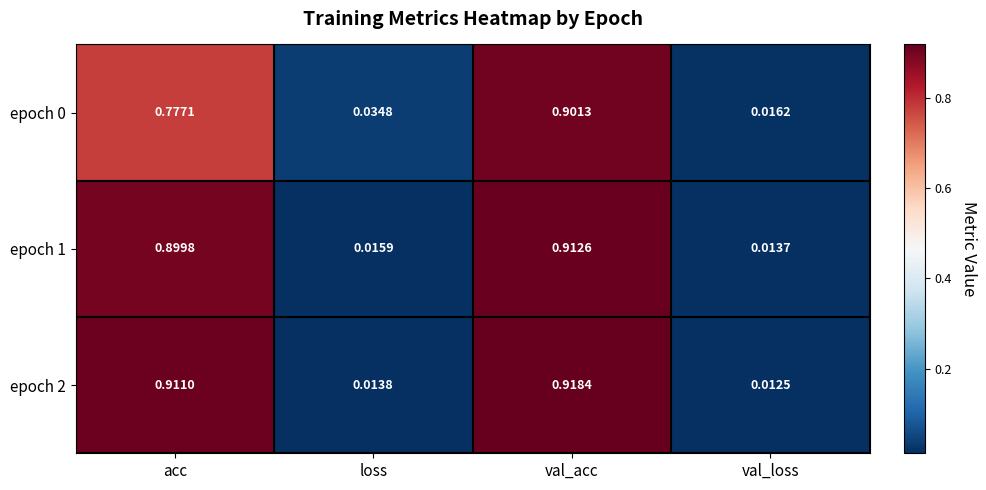

Rank the categories by epoch 2 value from highest to lowest.

val_acc, acc, loss, val_loss